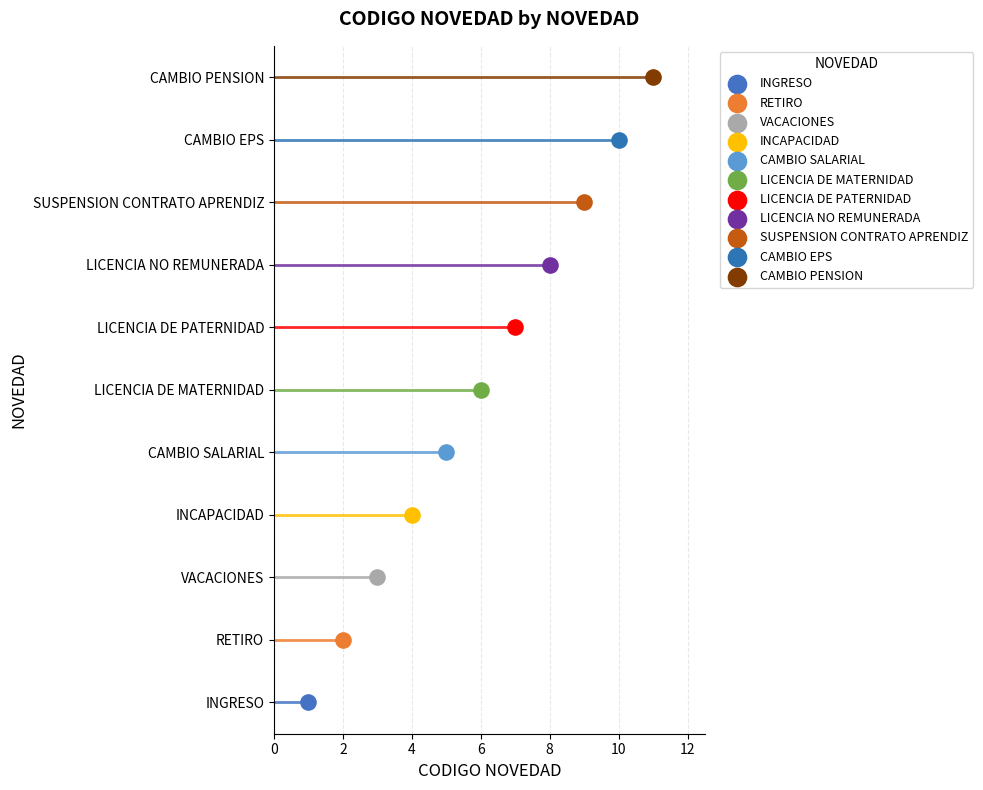

Between SUSPENSION CONTRATO APRENDIZ and VACACIONES, which is larger?

SUSPENSION CONTRATO APRENDIZ